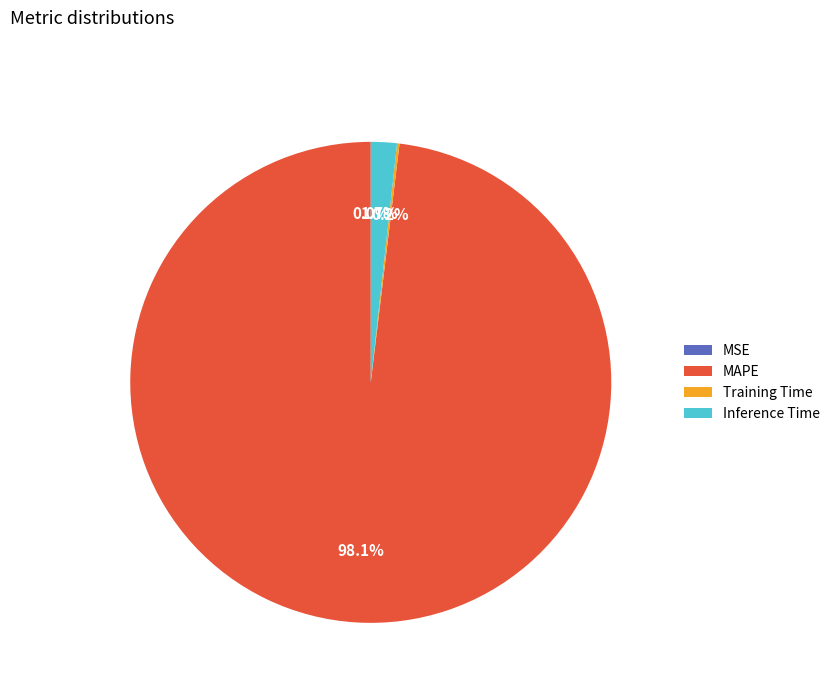

How many slices are in this pie chart?

4